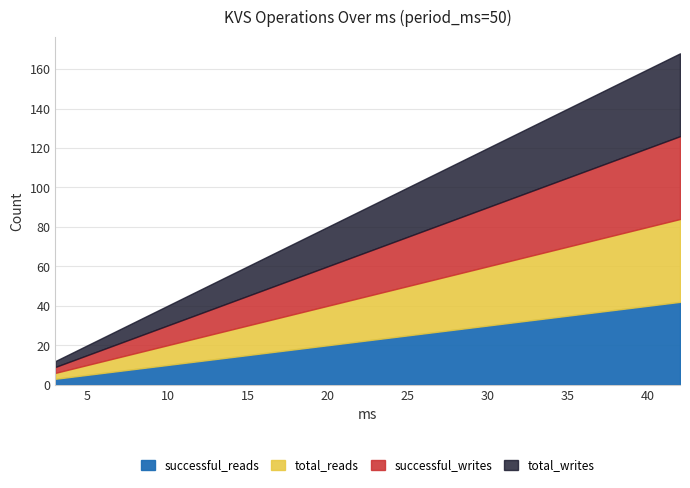

Rank the series at 6 from lowest to highest value.

successful_reads, total_reads, successful_writes, total_writes